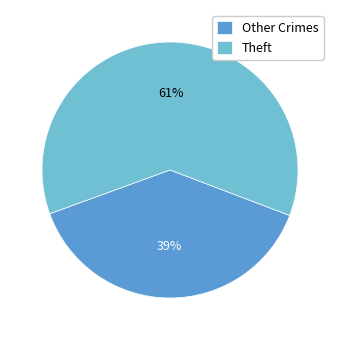

The Theft slice represents 61% of the pie. True or false?

True